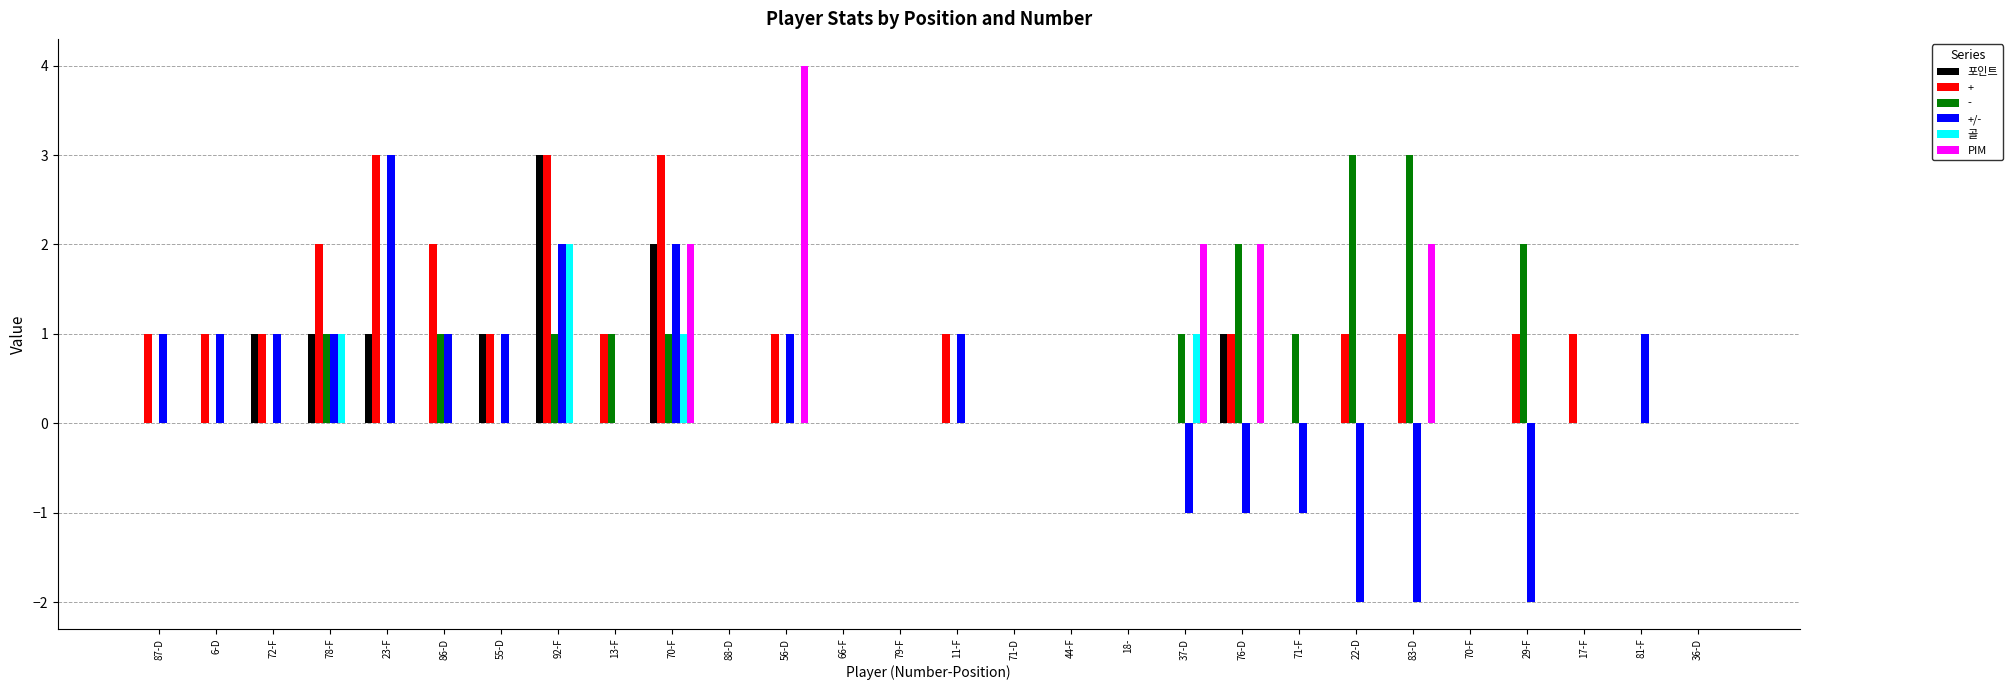

Is the value of 골 at 71-F greater than the value of 포인트 at 13-F?

No